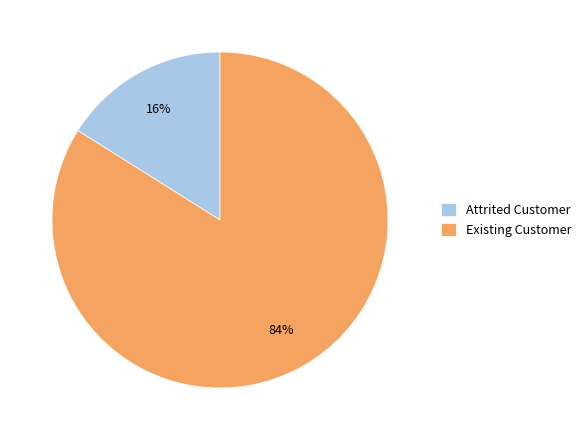

The Attrited Customer slice represents 24% of the pie. True or false?

False